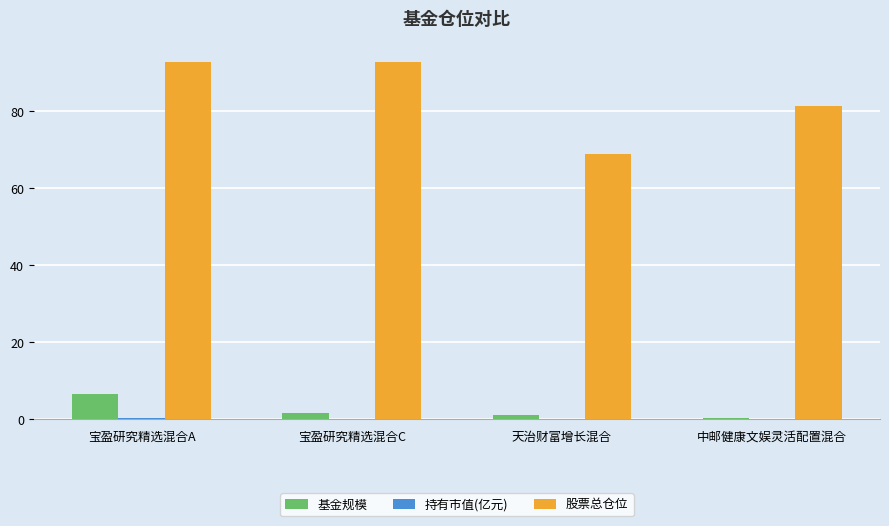

What value does the 股票总仓位 series have at 天治财富增长混合?

69.0